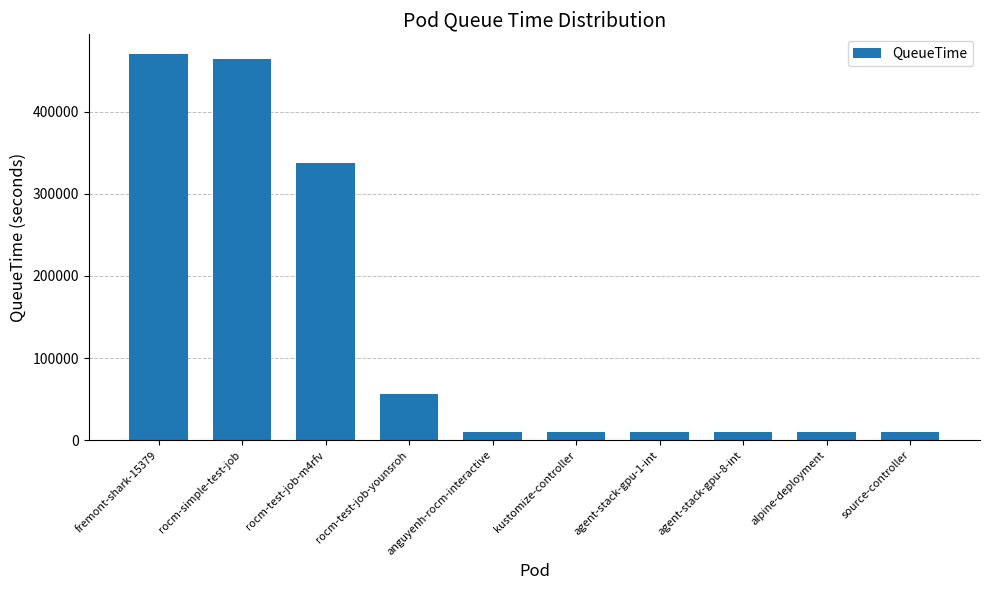

What is the label of the 8th bar from the right?

rocm-test-job-m4rfv